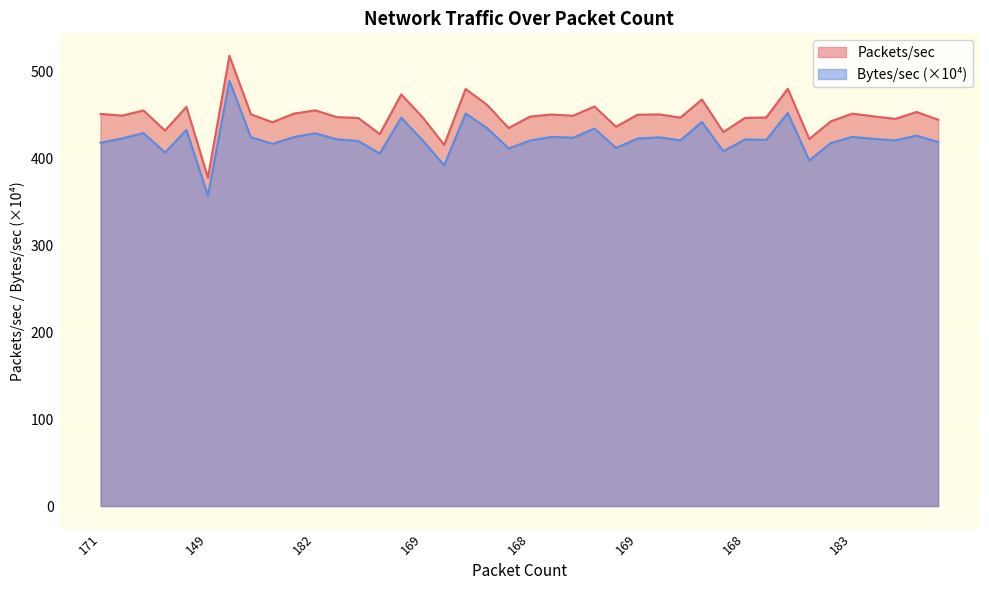

True or false: Bytes/sec has a value of 724.8 at 169.

False